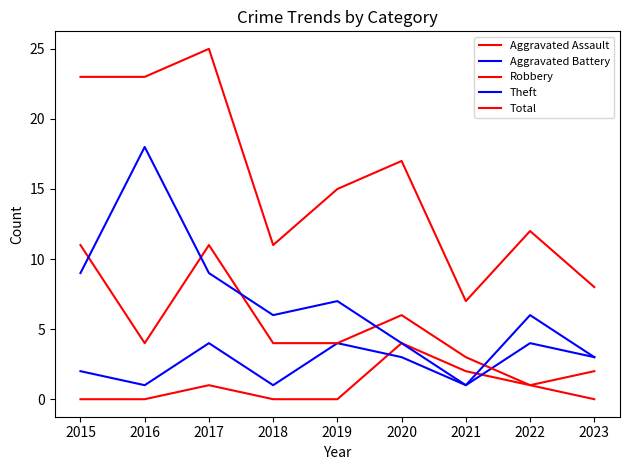

How many categories are shown in the chart?

9